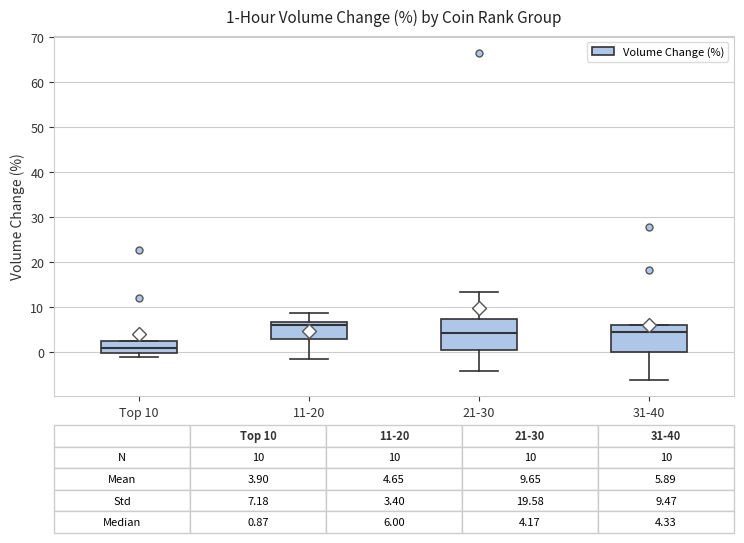

Comparing the boxes themselves (not the whiskers), which one is the tallest?

21-30